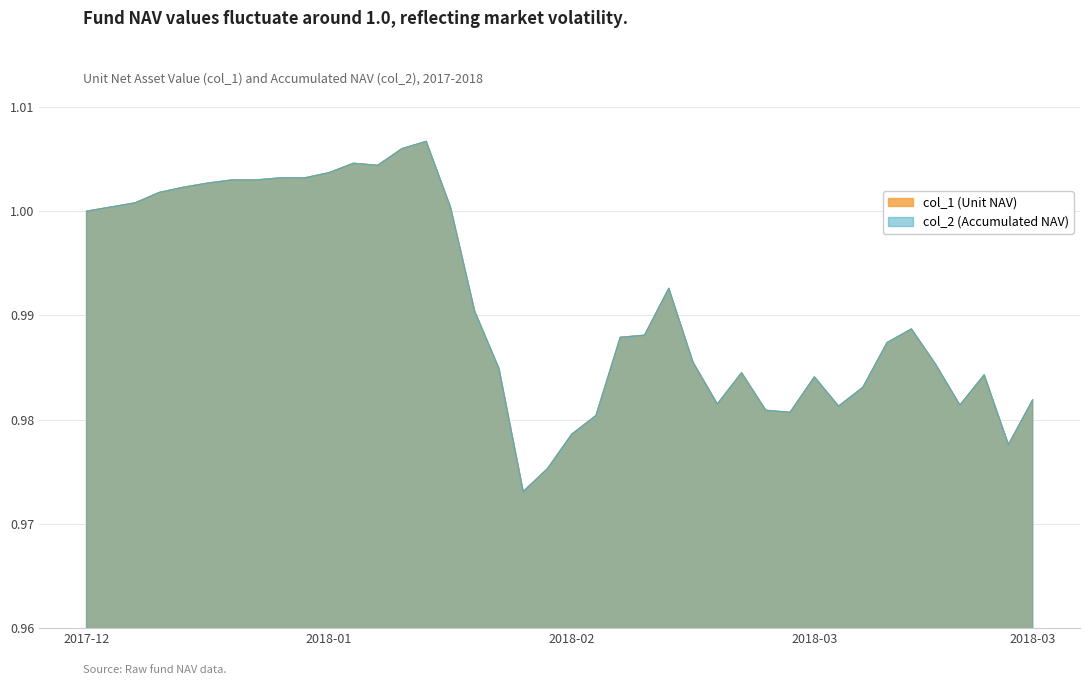

What are all the series names shown in the legend?

col_1, col_2